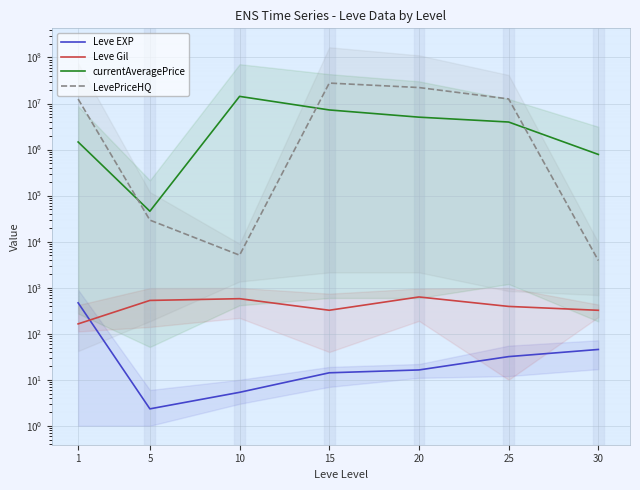

True or false: Leve EXP and currentAveragePrice cross at least once.

False